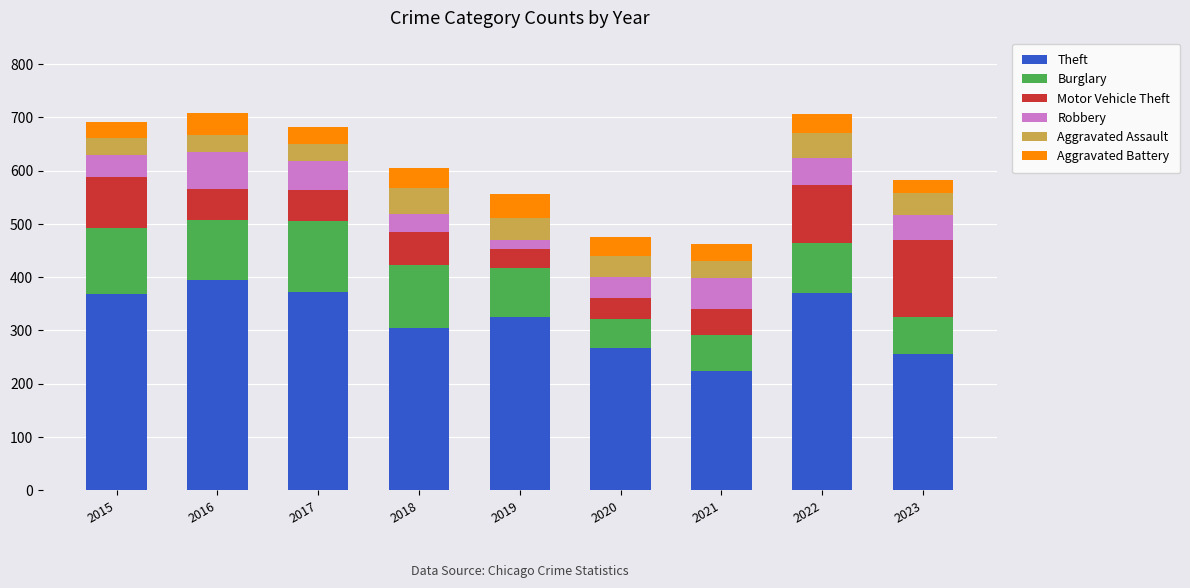

What is the difference between the maximum and second lowest values in the Theft series?

139